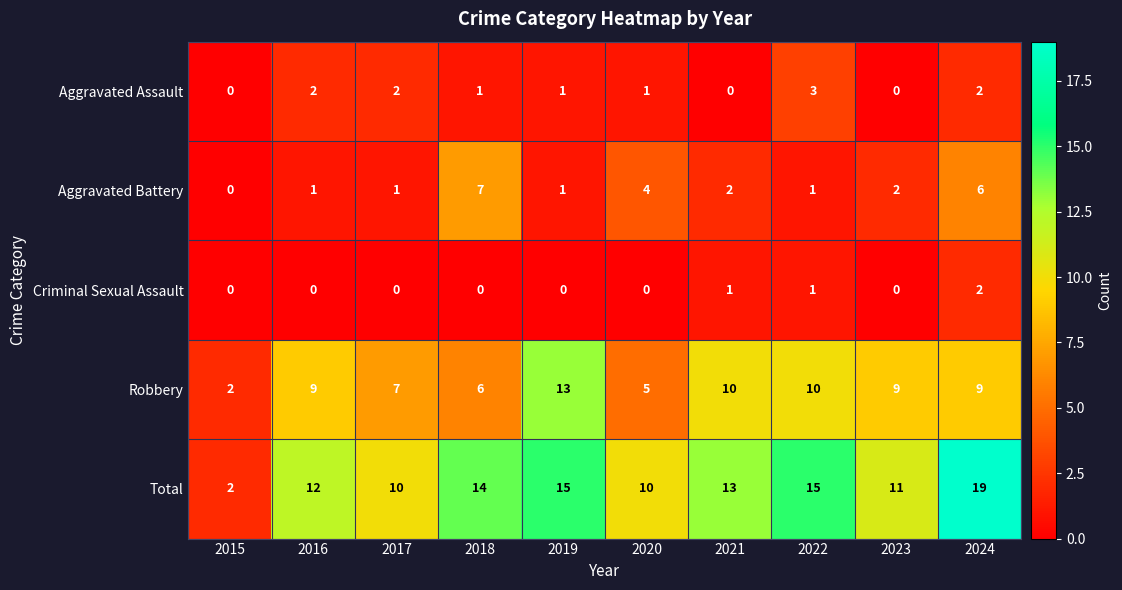

What is the spread (max minus min) of values at 2018?

14